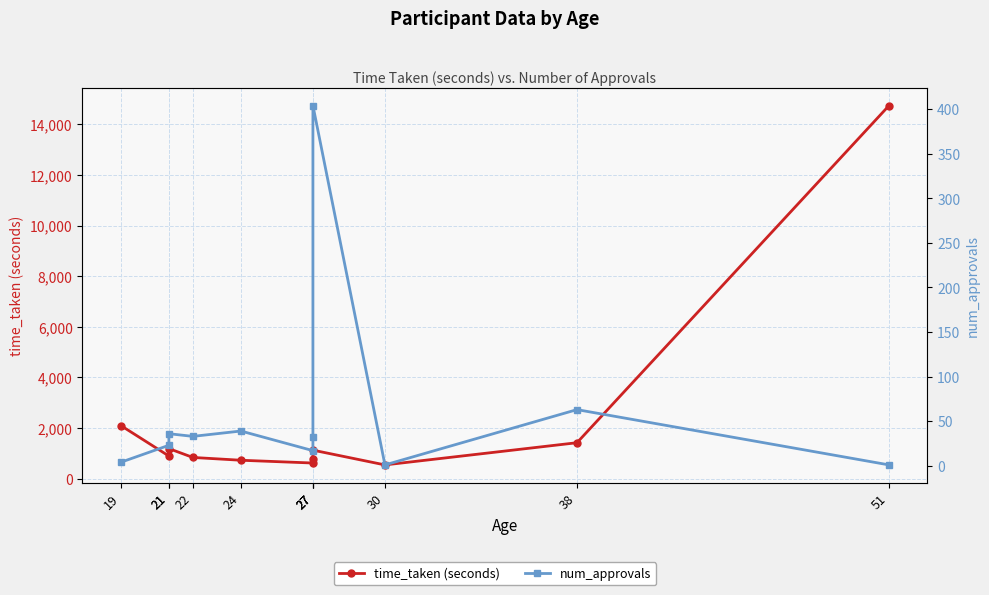

Reading left to right, transcribe all the data shown in this chart.

time_taken (seconds): 2095.9	893.1	1186.7	836.7	726.3	616.5	794.0	1125.1	542.0	1418.9	14740.3
num_approvals: 4.0	23.0	36.0	33.0	39.0	17.0	32.0	404.0	1.0	63.0	1.0